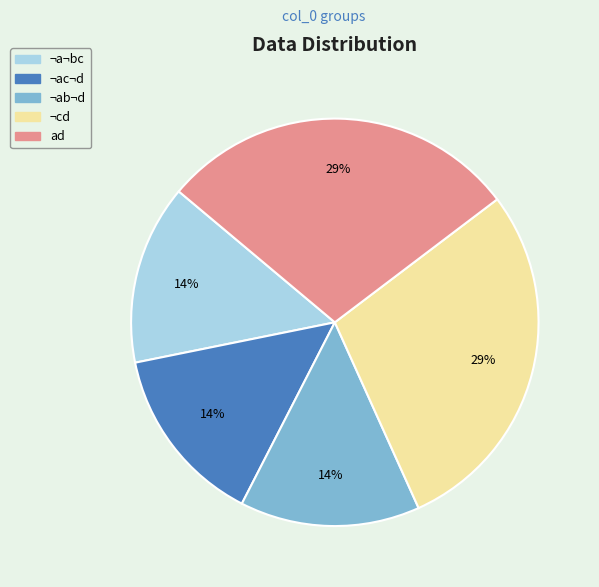

To the nearest percent, what is the difference between the ad and ¬cd slice percentages?

0%